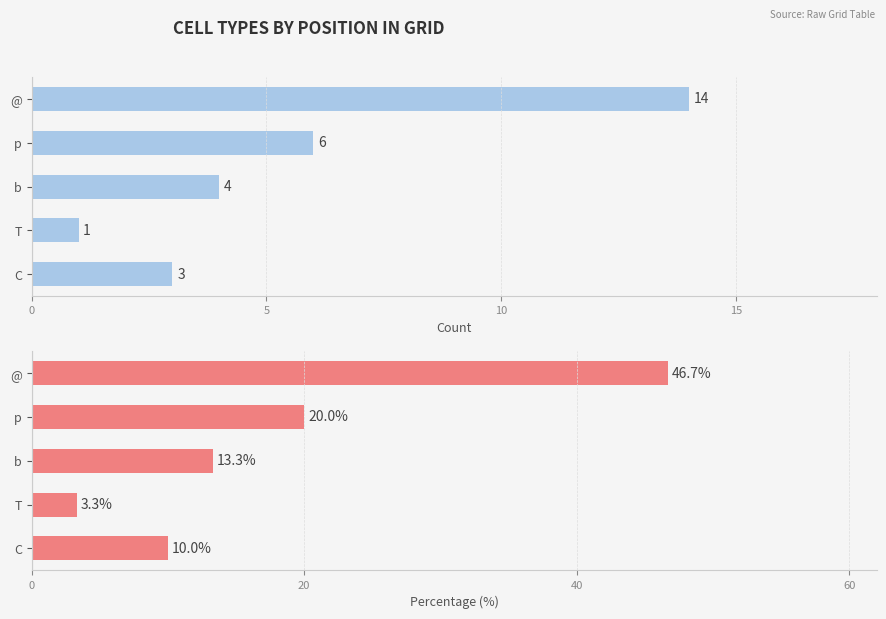

The Count series shows 7.8 at @. True or false?

False